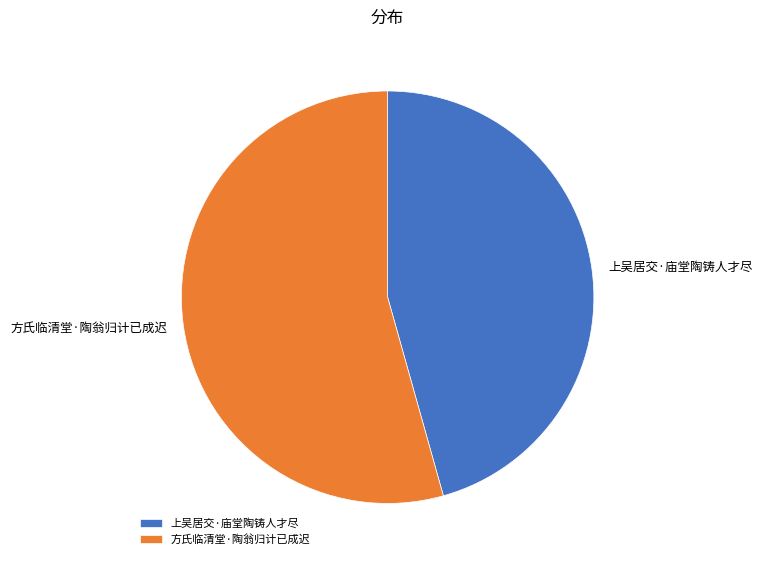

Between 上吴居交·庙堂陶铸人才尽 and 方氏临清堂·陶翁归计已成迟, which is larger?

方氏临清堂·陶翁归计已成迟